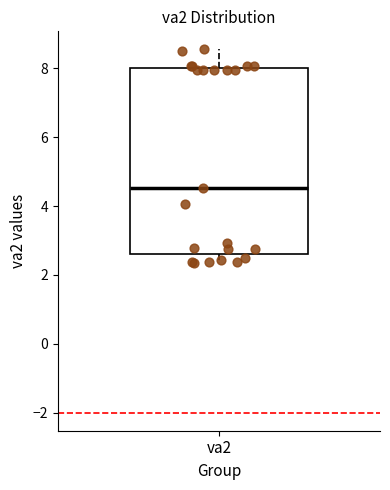

Where is the upper edge of the box for va2 on the y-axis? The values are not printed on the chart, so give them approximately, as read against the axis.

8.0